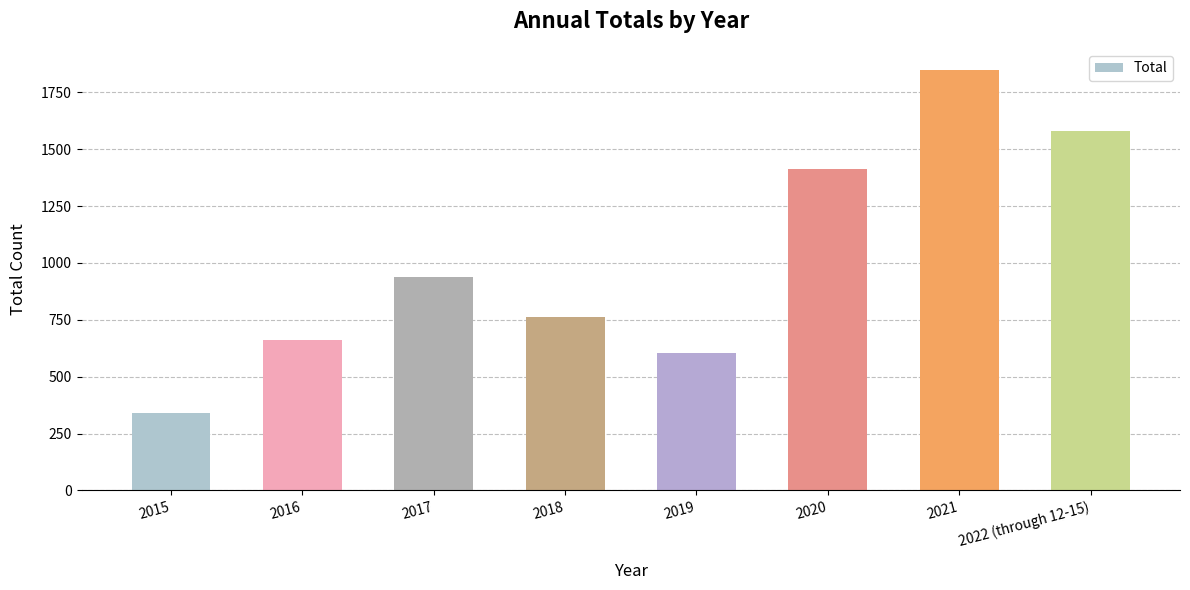

Which label corresponds to the smallest value in the chart?

2015